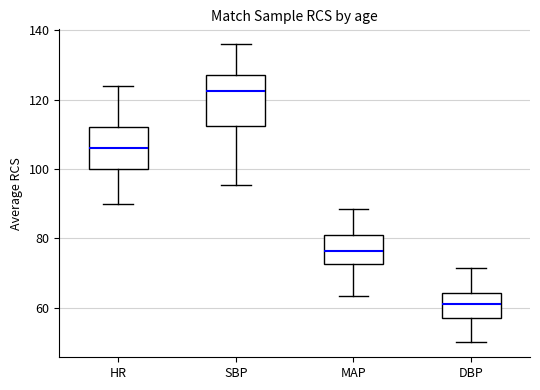

Which box has the highest median line?

SBP